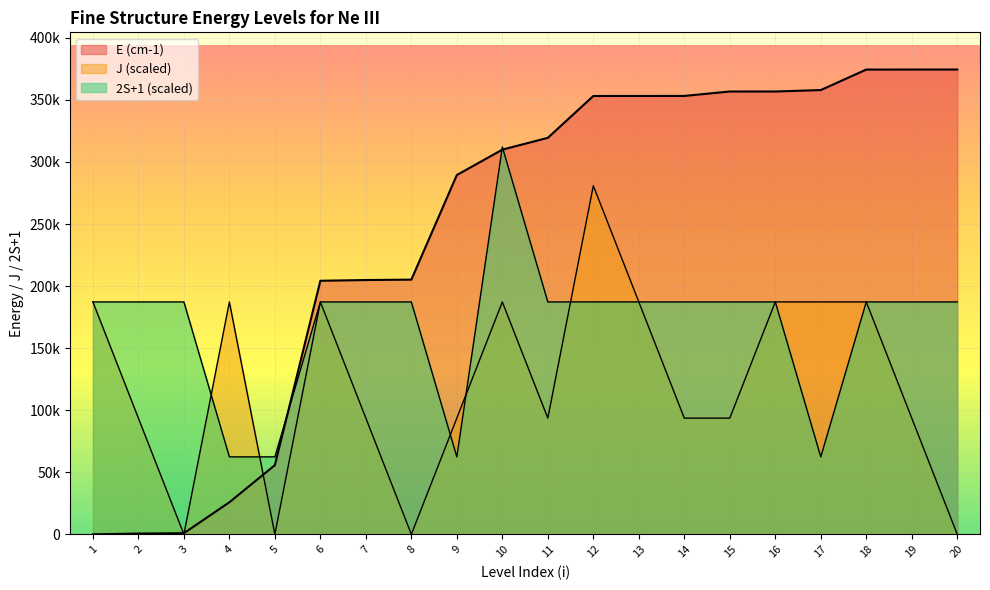

At how many categories does at least one series exceed 79930?

19